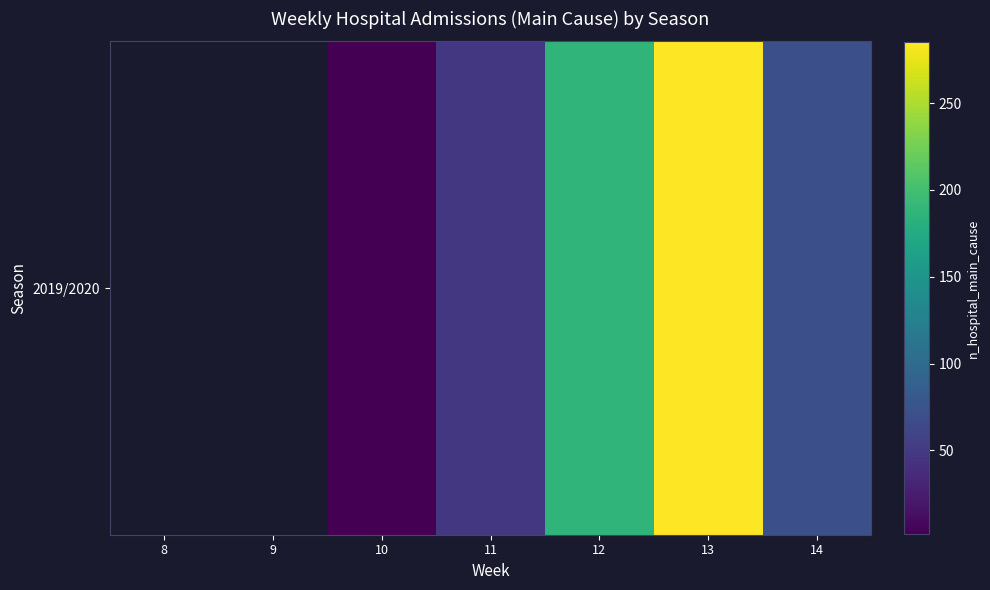

Which has a higher value, 14 or 12?

12